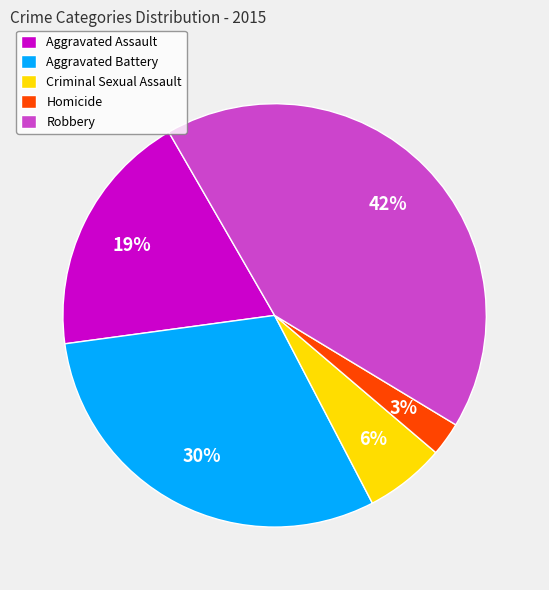

To the nearest percent, what portion does Criminal Sexual Assault represent?

6%